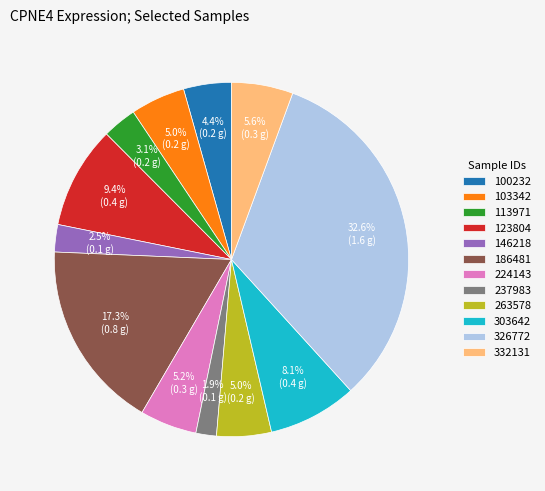

To the nearest percent, what portion does 303642 represent?

8%